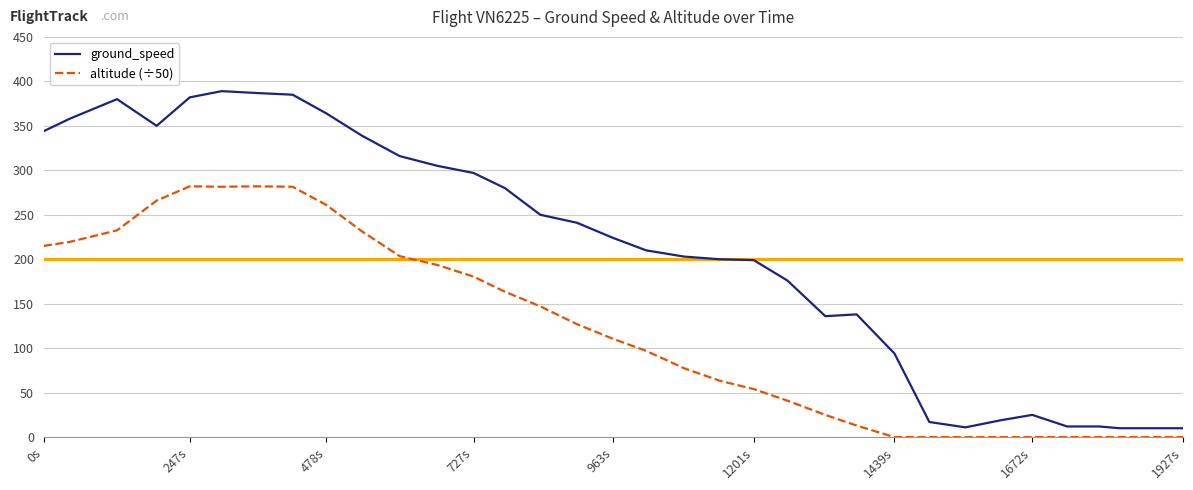

Rank the series by their average value, from highest to lowest.

ground_speed, altitude (÷50)